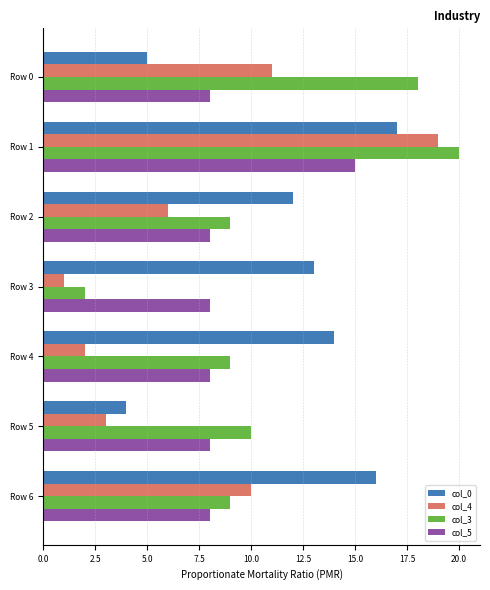

What is the sum of all col_4 values?

52